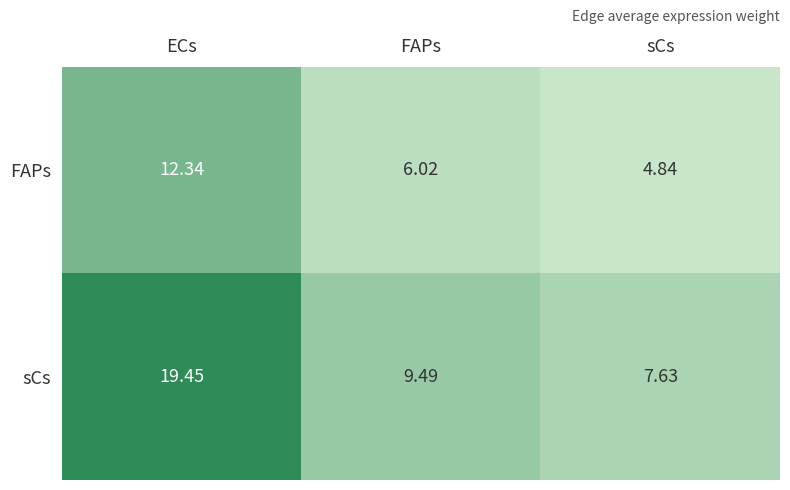

What is the total value across all series at ECs?

31.8